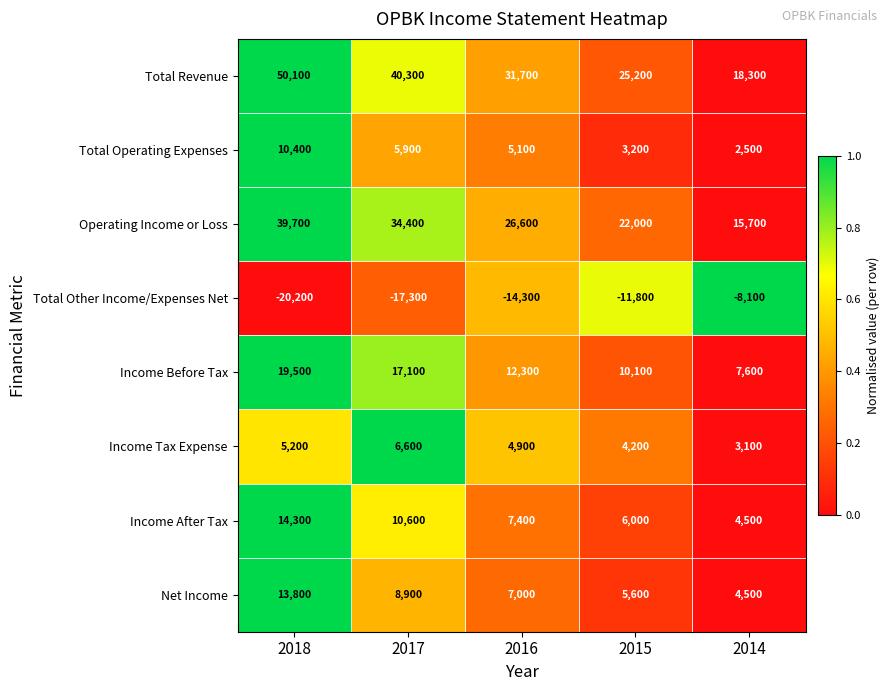

Which label corresponds to the largest value in the chart?

2018